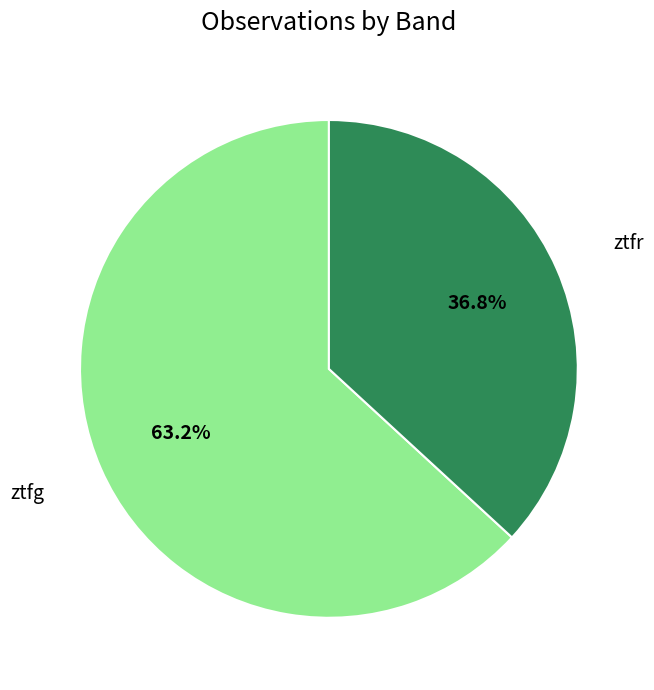

What is the largest slice in the pie chart?

ztfg